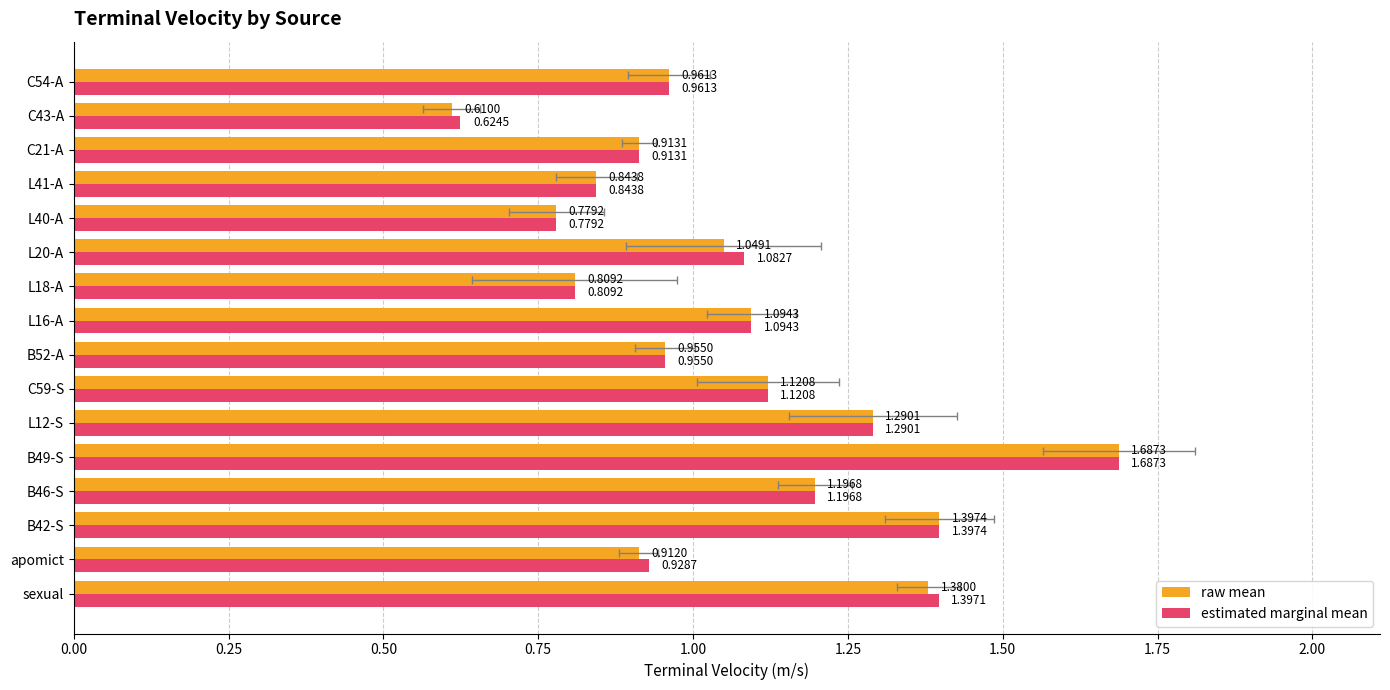

What is the maximum value for estimated marginal mean?

1.7